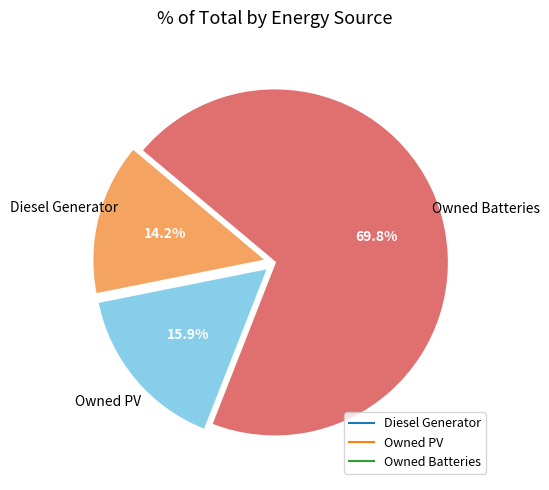

What is the ratio of the value at Owned Batteries to the value at Diesel Generator?

4.9